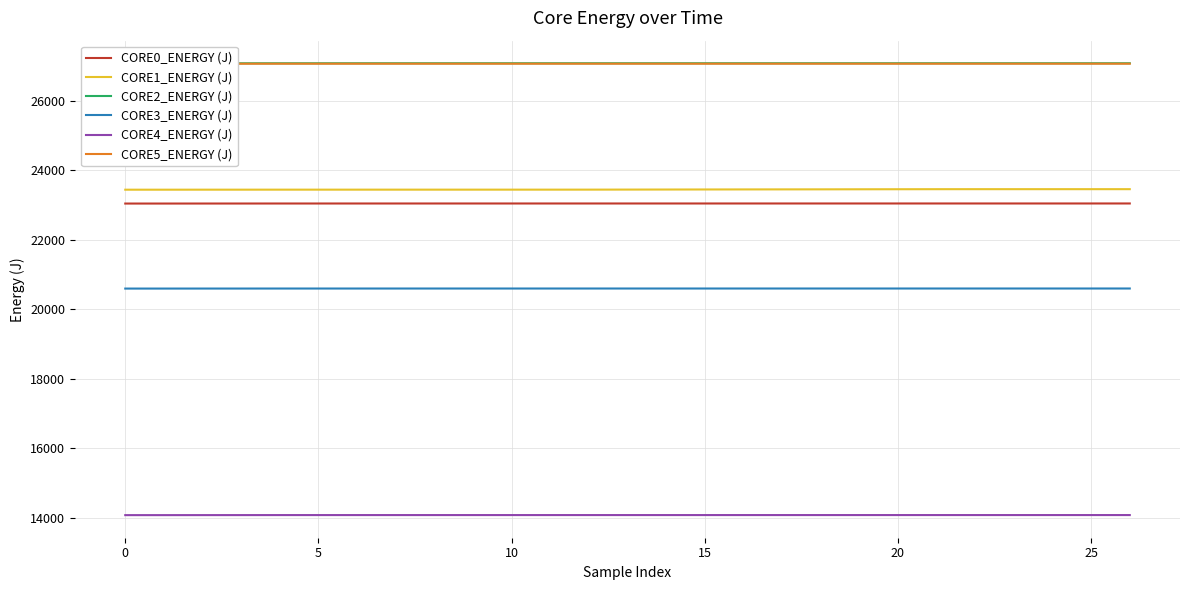

At which label does CORE4_ENERGY (J) first exceed 14080?

5